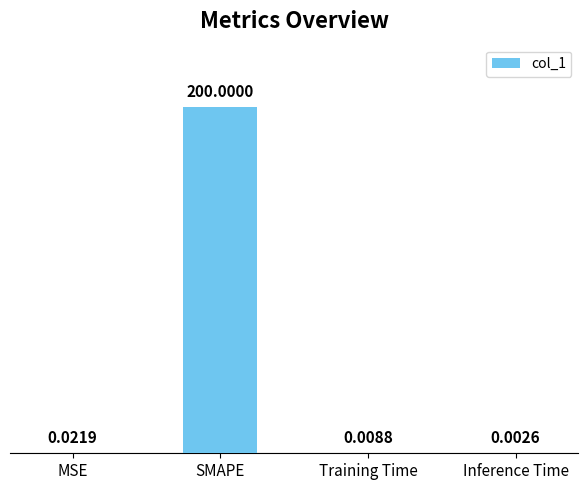

What is the sum of all values?

200.0